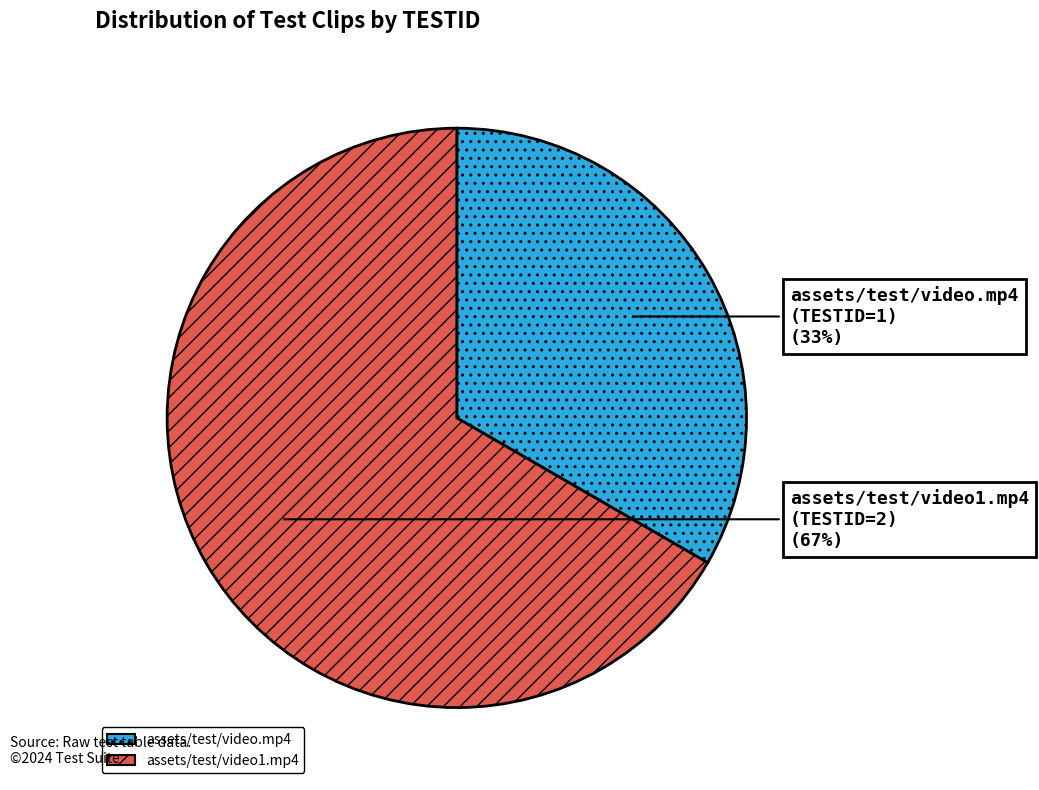

Is assets/test/video1.mp4 the majority of the pie?

Yes